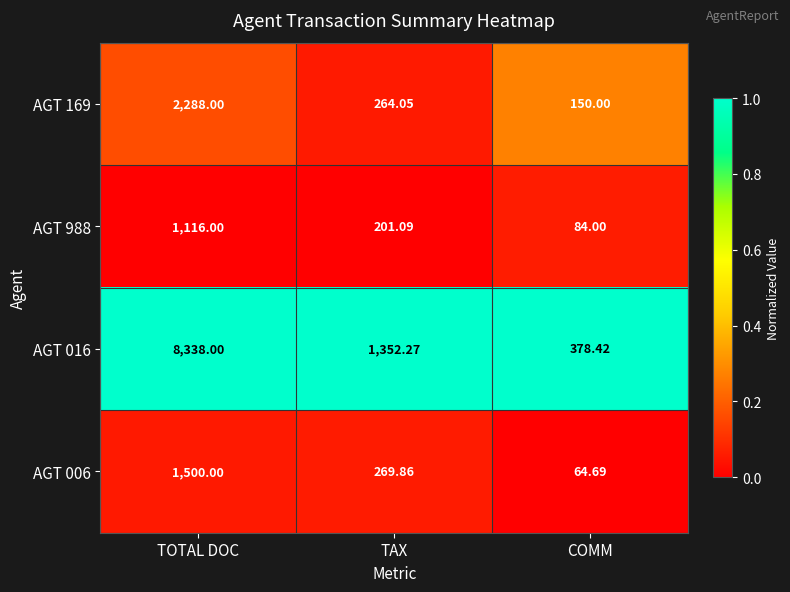

Where does the AGT 006 series first go above 269?

TOTAL DOC